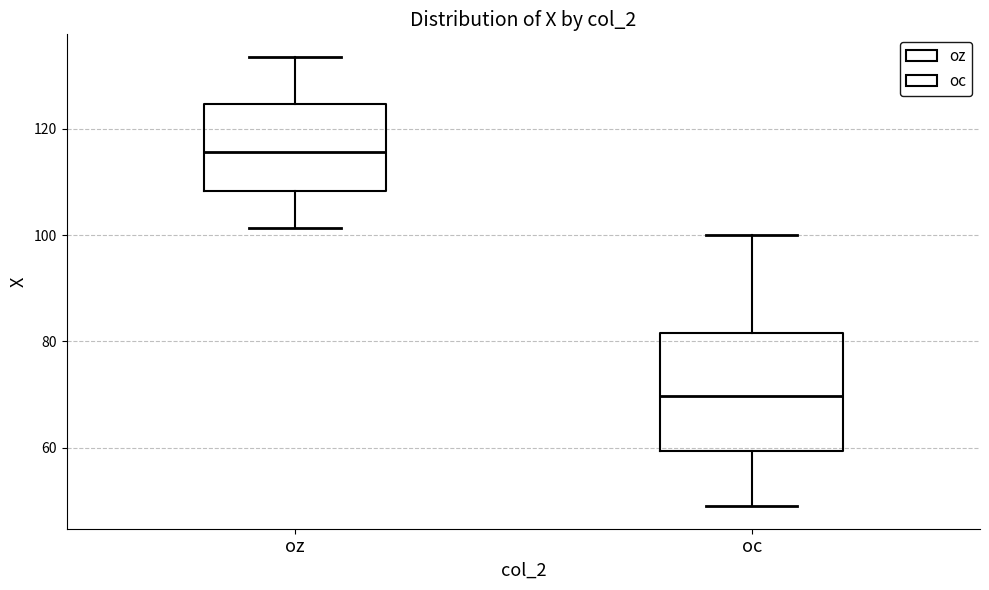

Which box's median line is the lowest?

oc